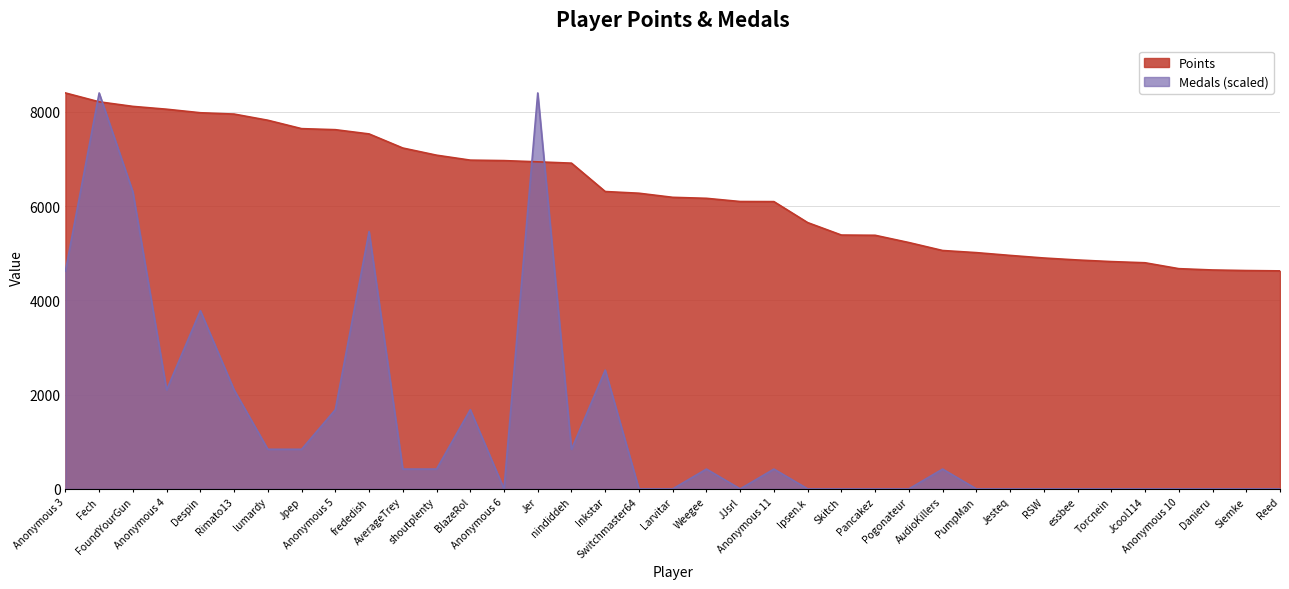

Between Rimato13 and PumpMan, which is larger?

Rimato13